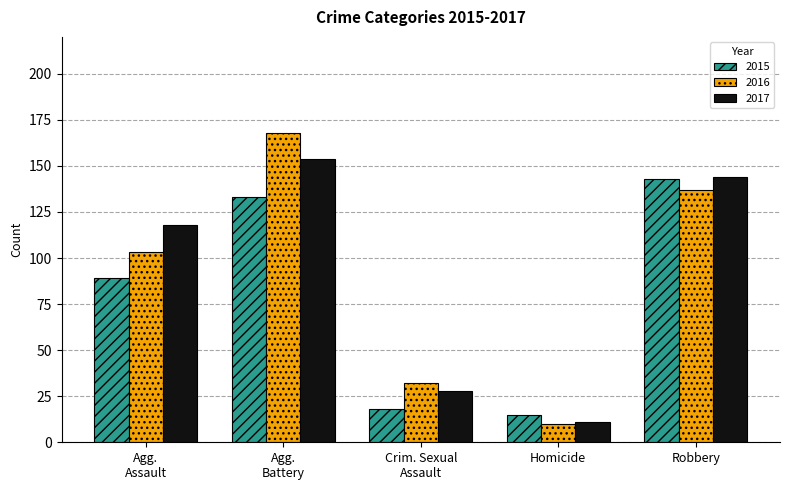

What is the difference between the maximum and minimum values in the 2015 series?

128